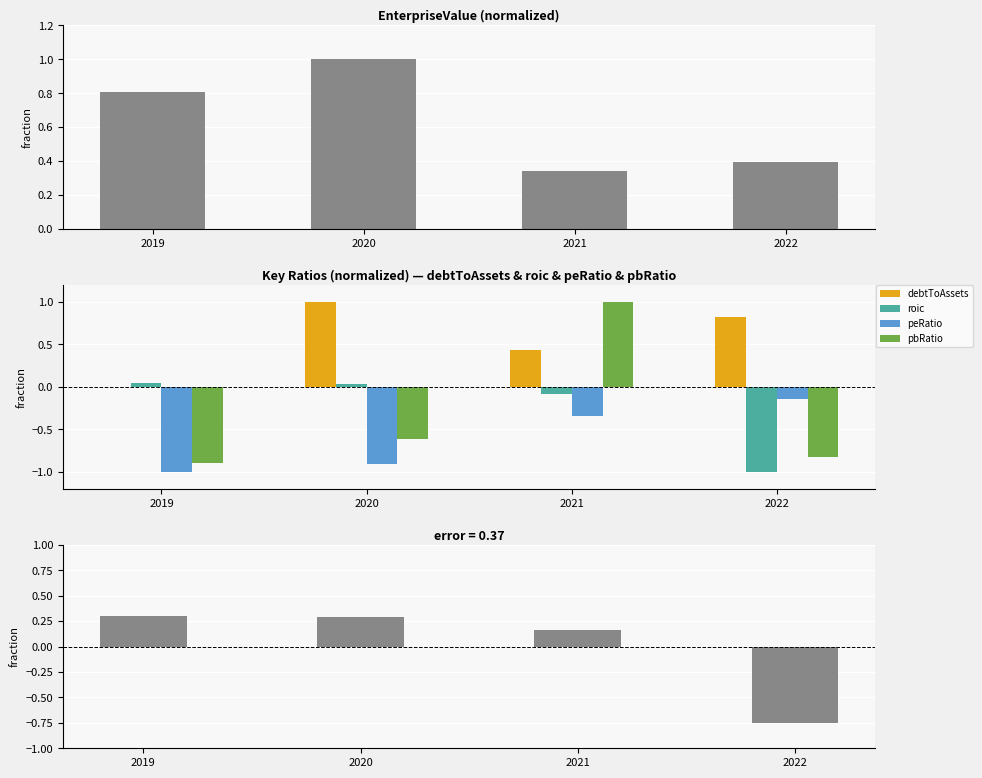

How many distinct data groups are displayed?

5